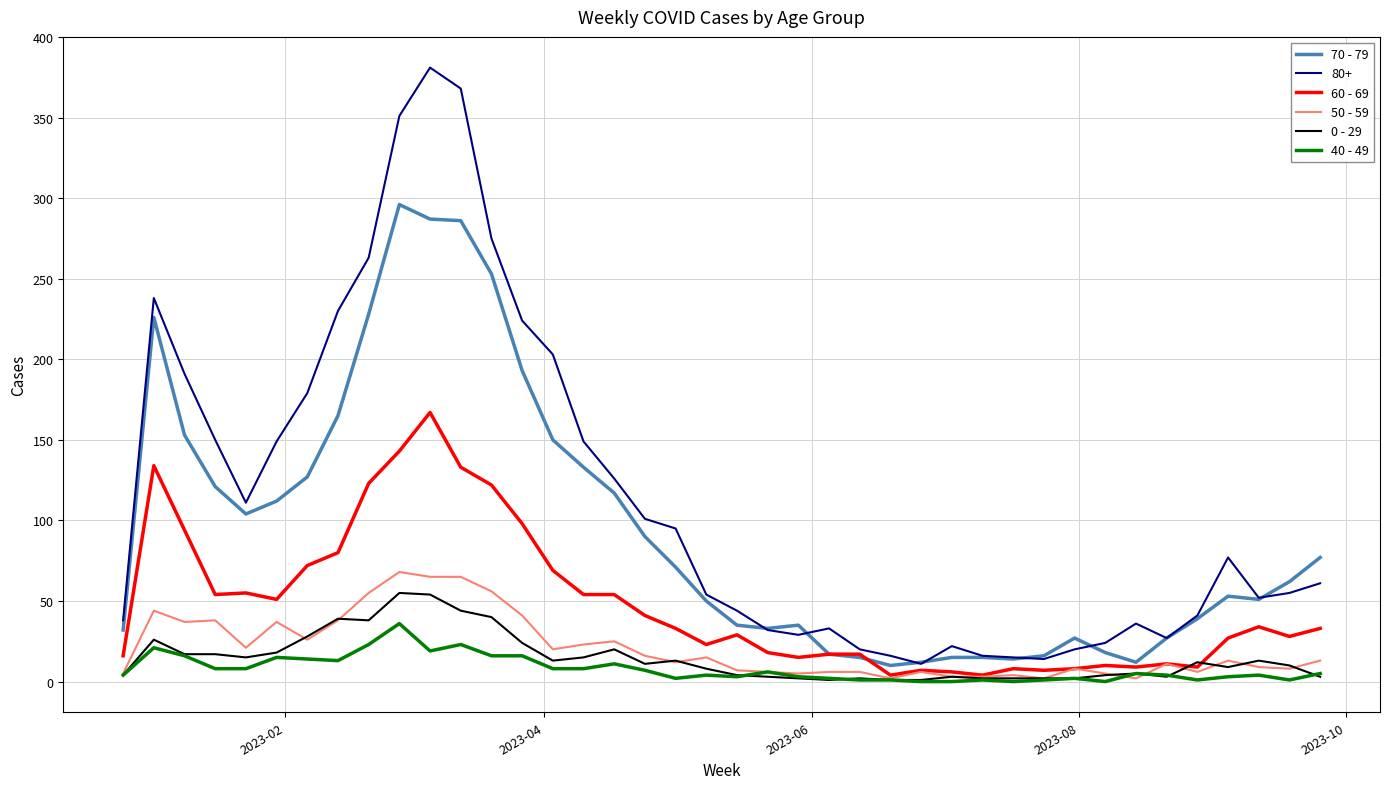

What is the maximum value shown in the chart?

381